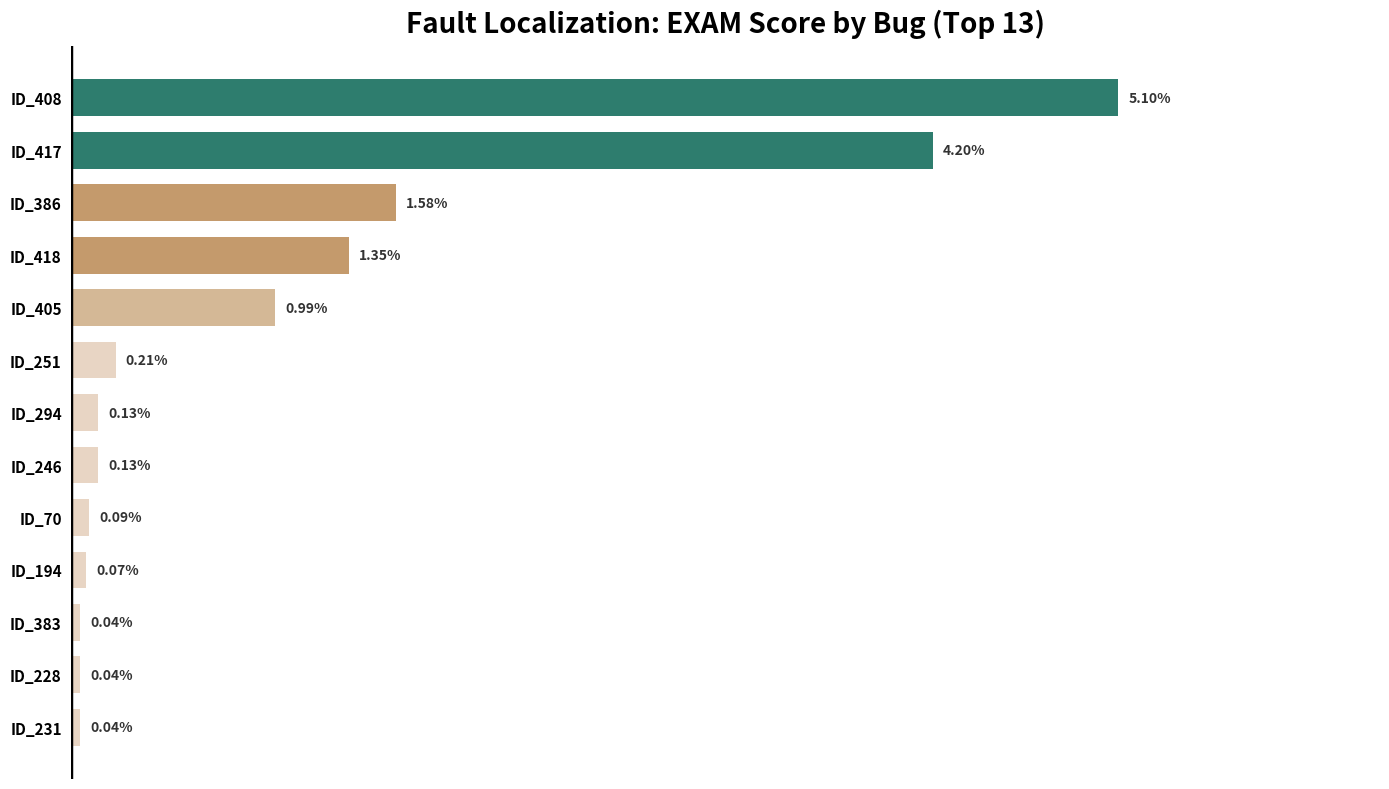

Does the chart contain stacked bars?

No